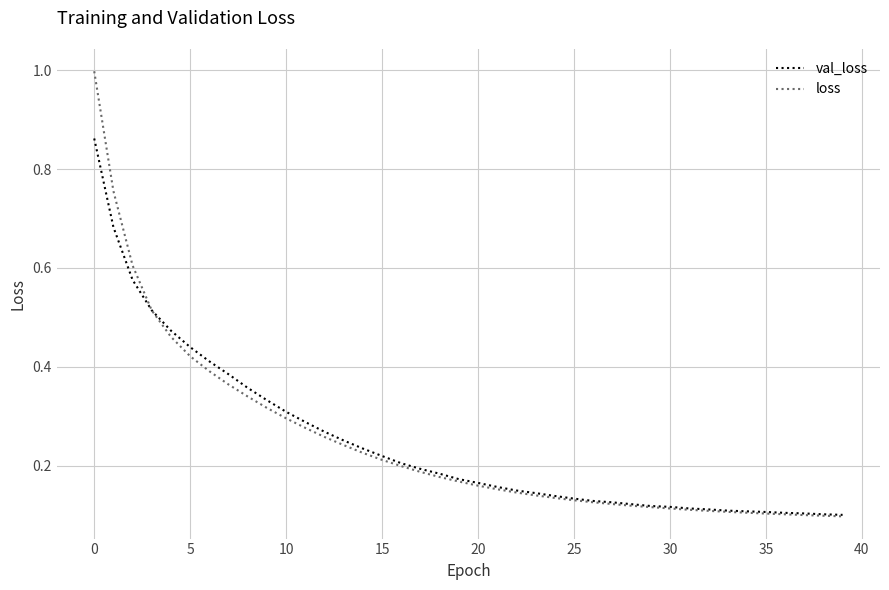

Which series has the largest range (max minus min)?

loss